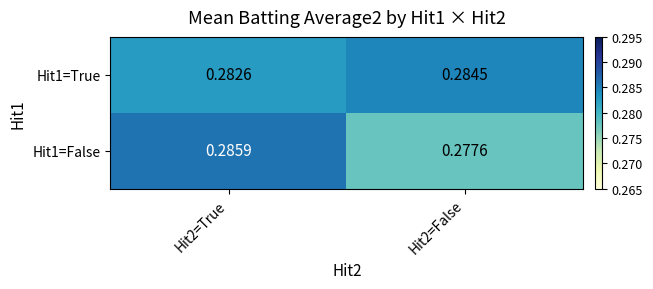

Which series has the largest total across all categories?

Hit1=True